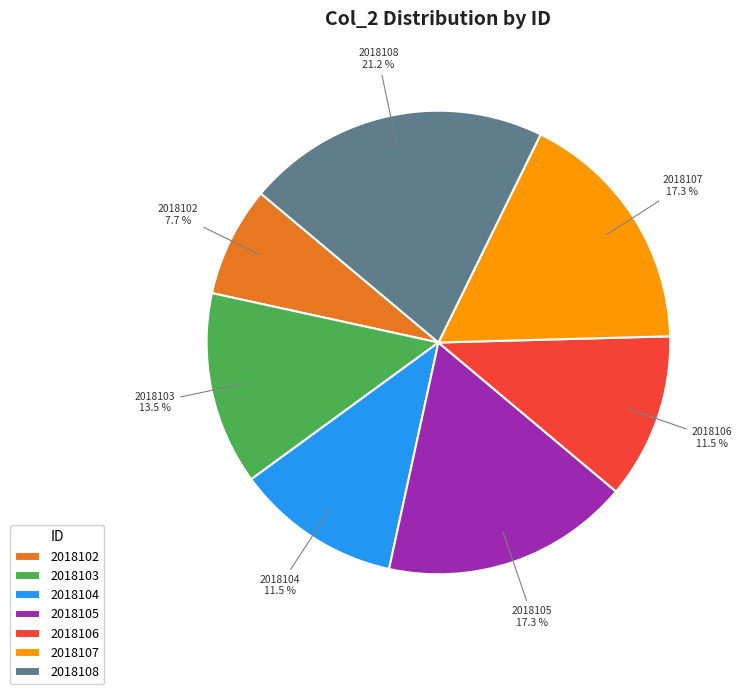

Is 2018104 the majority of the pie?

No